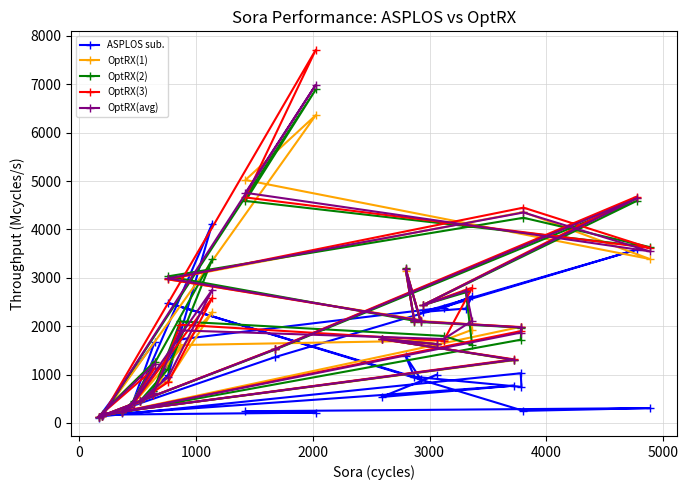

What is the maximum value shown in the chart?

7714.6